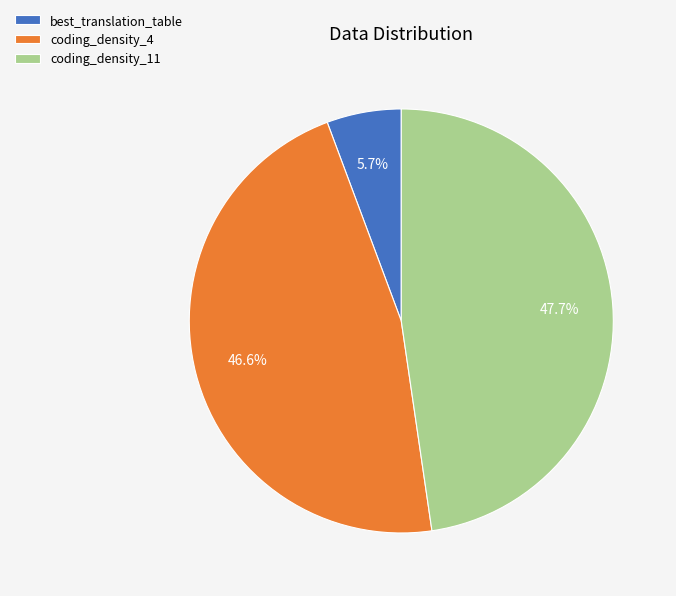

Which has a higher value, coding_density_11 or coding_density_4?

coding_density_11